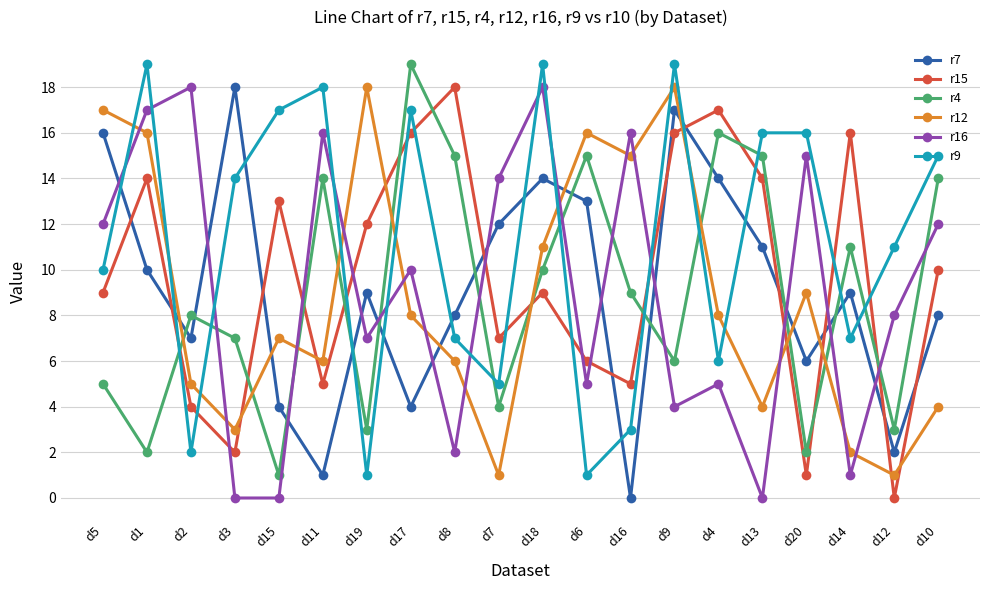

How many lines are shown in the chart?

6